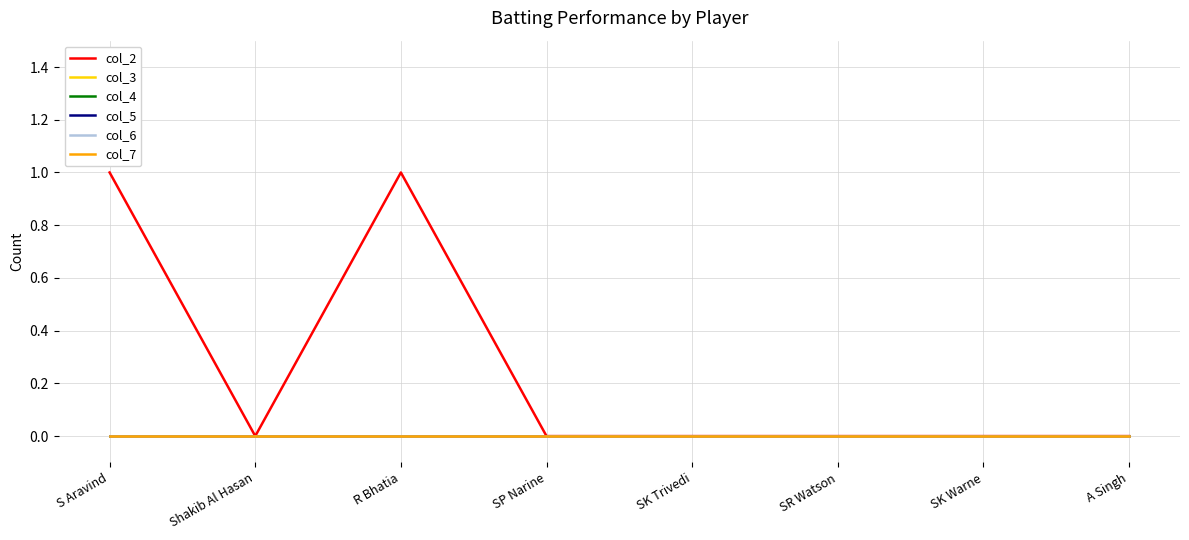

Does the chart have visible grid lines?

Yes